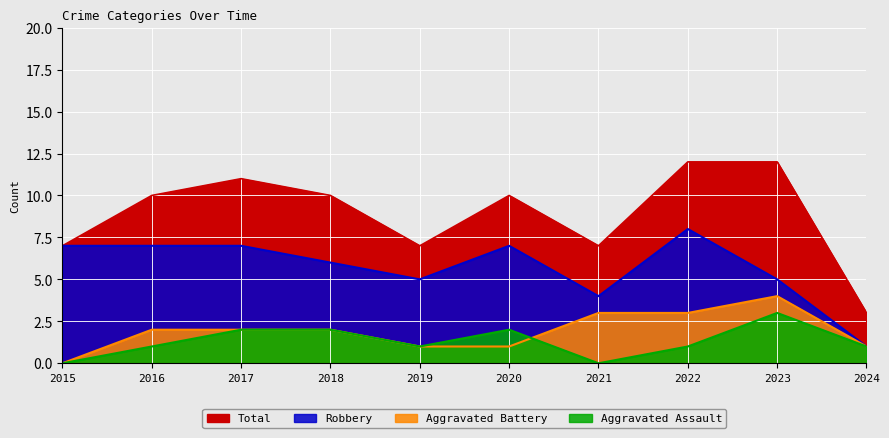

List the labels in order of Robbery value, largest first.

2022, 2015, 2016, 2017, 2020, 2018, 2019, 2023, 2021, 2024